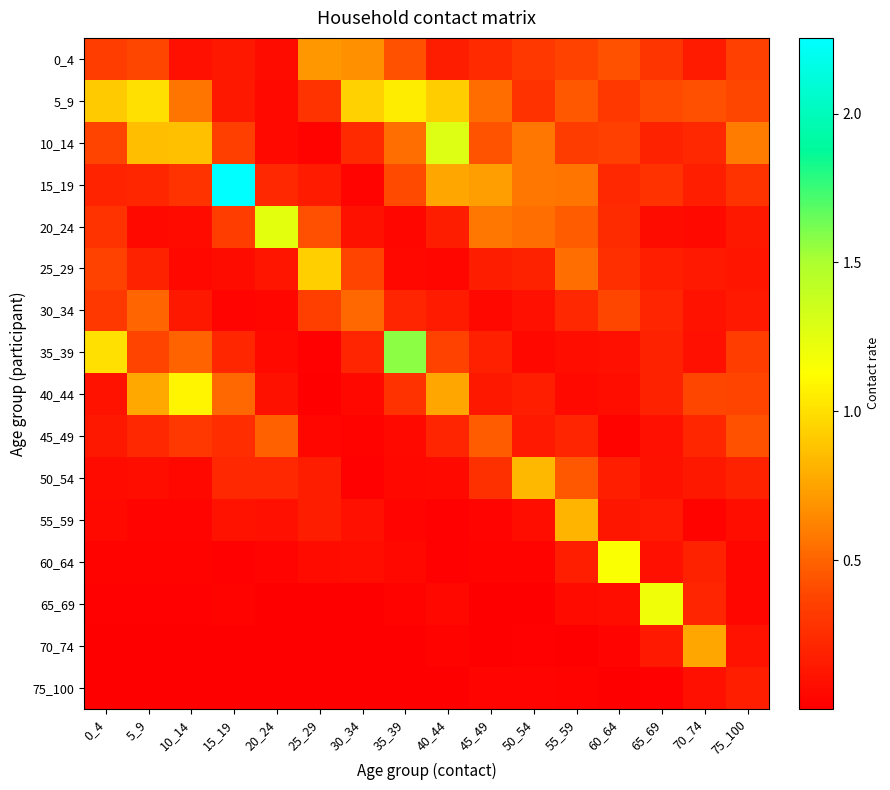

Reading left to right, list all the values displayed in this chart.

0_4: 0_4=0.3	5_9=0.4	10_14=0.1	15_19=0.1	20_24=0.1	25_29=0.7	30_34=0.7	35_39=0.4	40_44=0.2	45_49=0.2	50_54=0.3	55_59=0.4	60_64=0.4	65_69=0.3	70_74=0.2	75_100=0.4
5_9: 0_4=0.9	5_9=1.0	10_14=0.6	15_19=0.1	20_24=0.1	25_29=0.3	30_34=0.9	35_39=1.1	40_44=0.9	45_49=0.5	50_54=0.3	55_59=0.5	60_64=0.3	65_69=0.4	70_74=0.4	75_100=0.4
10_14: 0_4=0.4	5_9=0.9	10_14=0.9	15_19=0.3	20_24=0.1	25_29=0.0	30_34=0.2	35_39=0.5	40_44=1.3	45_49=0.4	50_54=0.6	55_59=0.3	60_64=0.4	65_69=0.2	70_74=0.2	75_100=0.6
15_19: 0_4=0.2	5_9=0.2	10_14=0.3	15_19=2.3	20_24=0.2	25_29=0.2	30_34=0.0	35_39=0.4	40_44=0.8	45_49=0.7	50_54=0.6	55_59=0.6	60_64=0.2	65_69=0.3	70_74=0.2	75_100=0.3
20_24: 0_4=0.3	5_9=0.1	10_14=0.1	15_19=0.3	20_24=1.2	25_29=0.4	30_34=0.1	35_39=0.0	40_44=0.2	45_49=0.6	50_54=0.5	55_59=0.5	60_64=0.2	65_69=0.1	70_74=0.1	75_100=0.1
25_29: 0_4=0.4	5_9=0.2	10_14=0.0	15_19=0.1	20_24=0.1	25_29=0.9	30_34=0.4	35_39=0.1	40_44=0.0	45_49=0.2	50_54=0.2	55_59=0.5	60_64=0.3	65_69=0.2	70_74=0.1	75_100=0.1
30_34: 0_4=0.3	5_9=0.5	10_14=0.1	15_19=0.0	20_24=0.0	25_29=0.3	30_34=0.5	35_39=0.2	40_44=0.2	45_49=0.1	50_54=0.1	55_59=0.2	60_64=0.4	65_69=0.2	70_74=0.1	75_100=0.1
35_39: 0_4=1.0	5_9=0.4	10_14=0.5	15_19=0.2	20_24=0.1	25_29=0.0	30_34=0.2	35_39=1.6	40_44=0.4	45_49=0.2	50_54=0.0	55_59=0.1	60_64=0.1	65_69=0.2	70_74=0.1	75_100=0.3
40_44: 0_4=0.1	5_9=0.8	10_14=1.1	15_19=0.5	20_24=0.1	25_29=0.0	30_34=0.1	35_39=0.3	40_44=0.8	45_49=0.1	50_54=0.2	55_59=0.1	60_64=0.1	65_69=0.2	70_74=0.4	75_100=0.4
45_49: 0_4=0.1	5_9=0.2	10_14=0.3	15_19=0.3	20_24=0.5	25_29=0.0	30_34=0.0	35_39=0.1	40_44=0.2	45_49=0.5	50_54=0.1	55_59=0.2	60_64=0.0	65_69=0.1	70_74=0.2	75_100=0.4
50_54: 0_4=0.1	5_9=0.1	10_14=0.0	15_19=0.2	20_24=0.2	25_29=0.2	30_34=0.0	35_39=0.0	40_44=0.1	45_49=0.3	50_54=0.8	55_59=0.5	60_64=0.2	65_69=0.1	70_74=0.1	75_100=0.2
55_59: 0_4=0.1	5_9=0.0	10_14=0.0	15_19=0.1	20_24=0.1	25_29=0.2	30_34=0.1	35_39=0.0	40_44=0.0	45_49=0.0	50_54=0.1	55_59=0.8	60_64=0.1	65_69=0.2	70_74=0.0	75_100=0.1
60_64: 0_4=0.0	5_9=0.0	10_14=0.0	15_19=0.0	20_24=0.0	25_29=0.1	30_34=0.1	35_39=0.1	40_44=0.0	45_49=0.0	50_54=0.0	55_59=0.2	60_64=1.1	65_69=0.1	70_74=0.2	75_100=0.0
65_69: 0_4=0.0	5_9=0.0	10_14=0.0	15_19=0.0	20_24=0.0	25_29=0.0	30_34=0.0	35_39=0.0	40_44=0.0	45_49=0.0	50_54=0.0	55_59=0.1	60_64=0.1	65_69=1.2	70_74=0.2	75_100=0.0
70_74: 0_4=0.0	5_9=0.0	10_14=0.0	15_19=0.0	20_24=0.0	25_29=0.0	30_34=0.0	35_39=0.0	40_44=0.0	45_49=0.0	50_54=0.0	55_59=0.0	60_64=0.0	65_69=0.1	70_74=0.8	75_100=0.1
75_100: 0_4=0.0	5_9=0.0	10_14=0.0	15_19=0.0	20_24=0.0	25_29=0.0	30_34=0.0	35_39=0.0	40_44=0.0	45_49=0.0	50_54=0.0	55_59=0.0	60_64=0.0	65_69=0.0	70_74=0.1	75_100=0.2